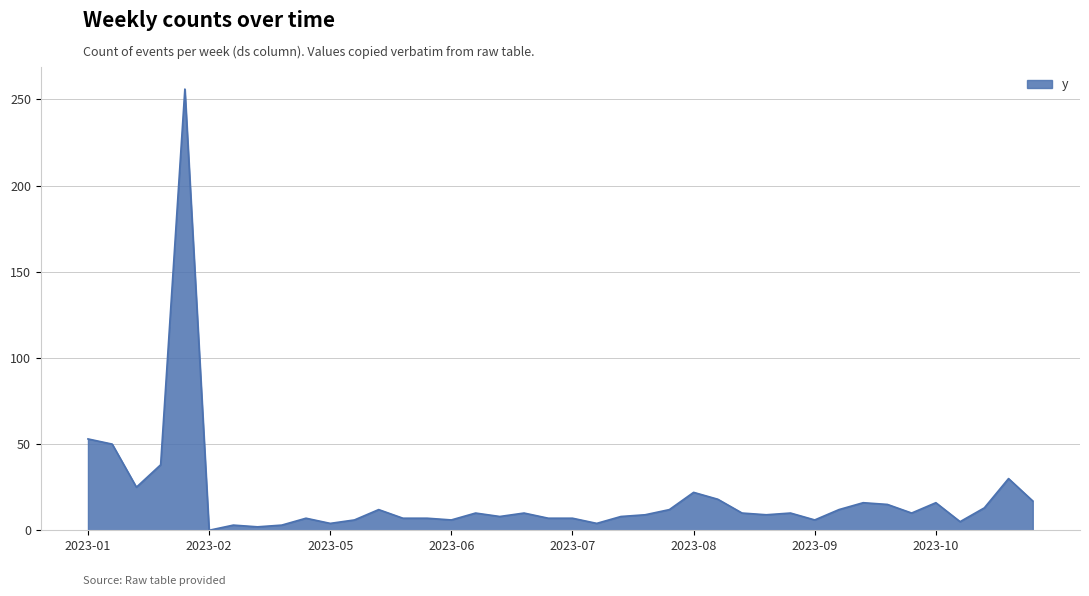

What is the greatest value displayed?

256